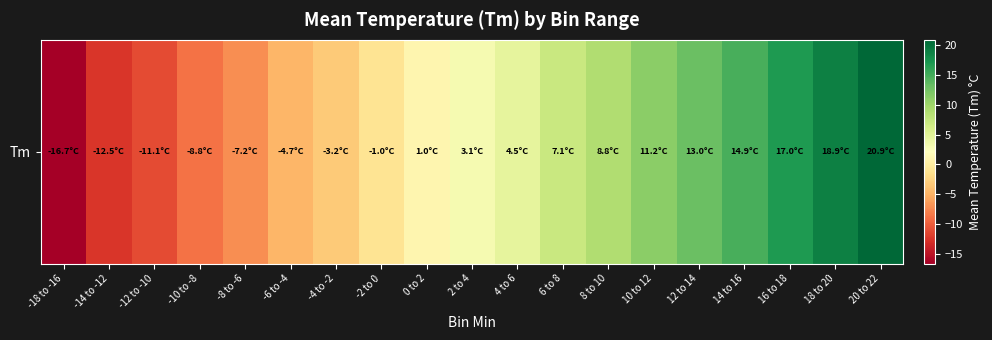

What is the change in value from -2 to 0 to 16 to 18?

+18.0